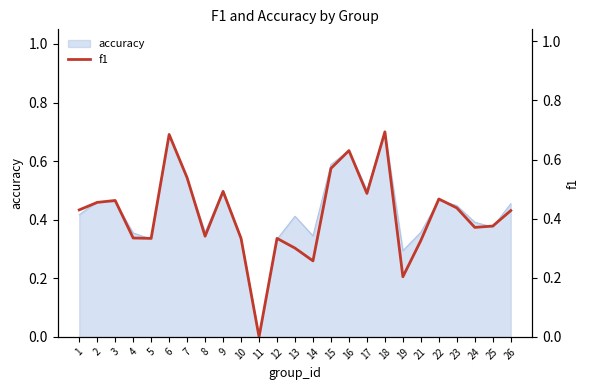

What is the value of the 19th point from the left?

0.2